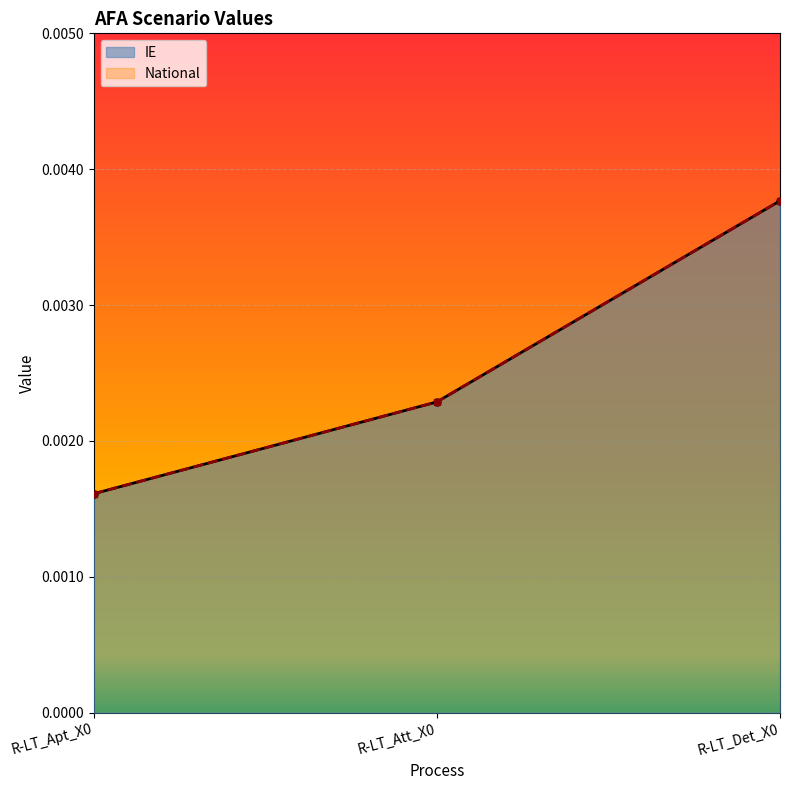

Which series has the largest range (max minus min)?

IE